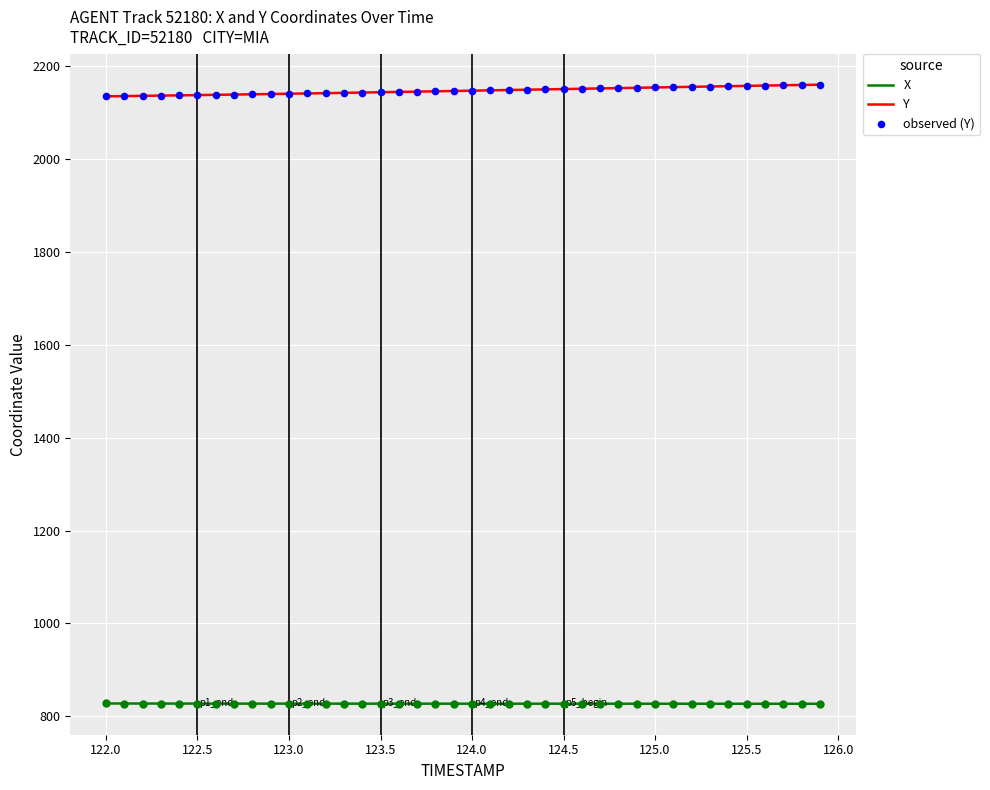

List the series in order of their overall mean, highest first.

Y, X